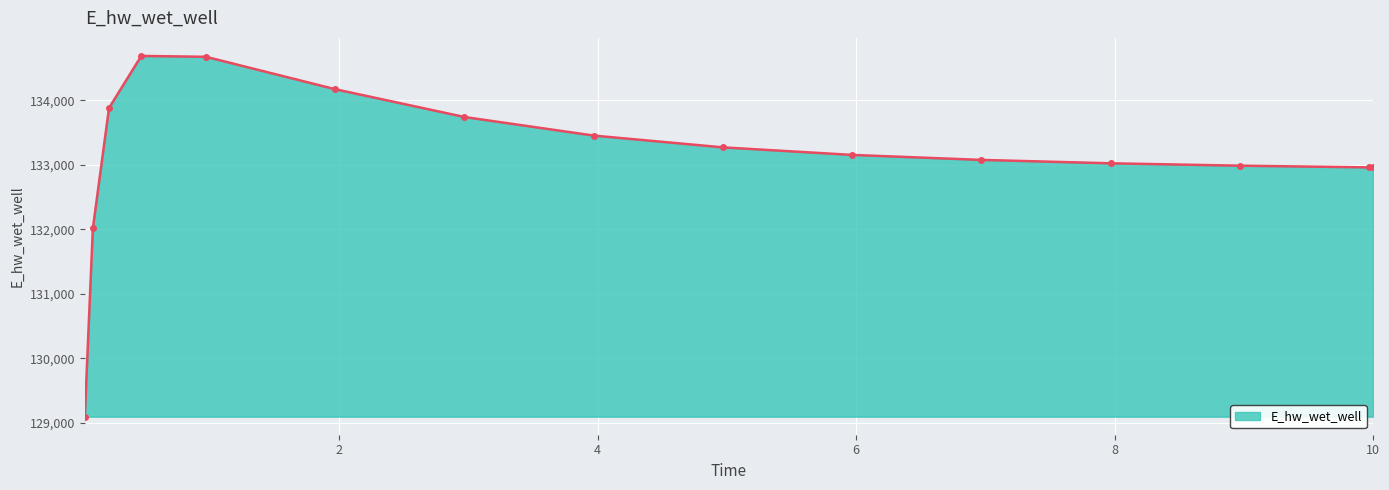

How many distinct data groups are displayed?

1